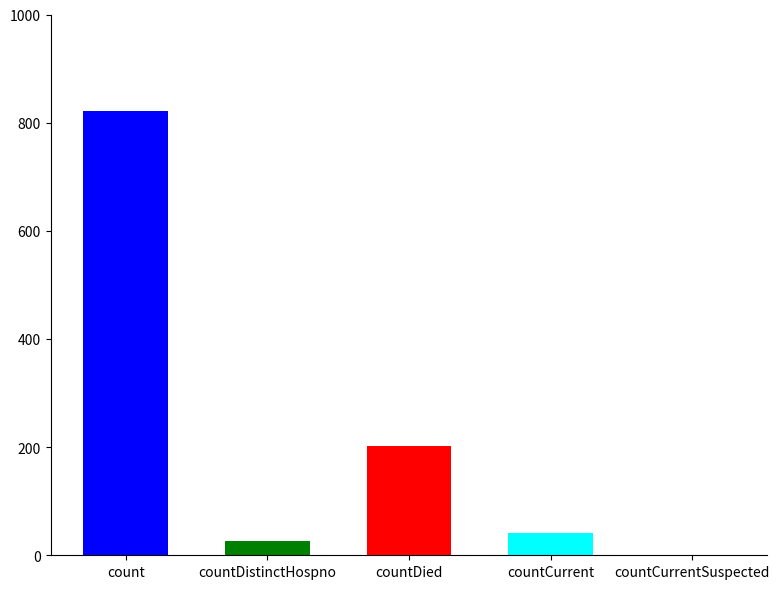

Is it true that the value at countCurrentSuspected is -298?

False